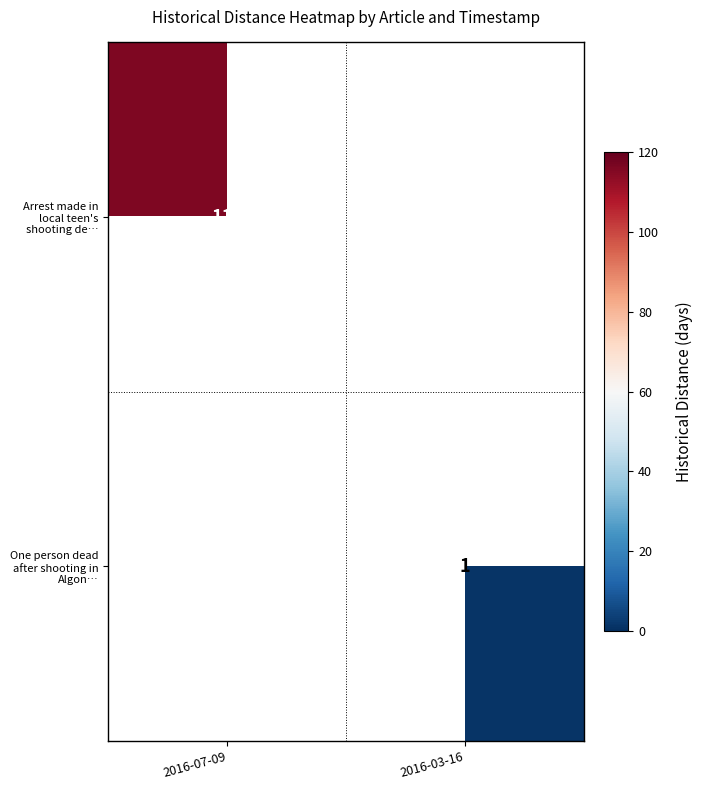

The One person dead after shooting in Algon… series shows 1 at 2016-03-16. True or false?

True